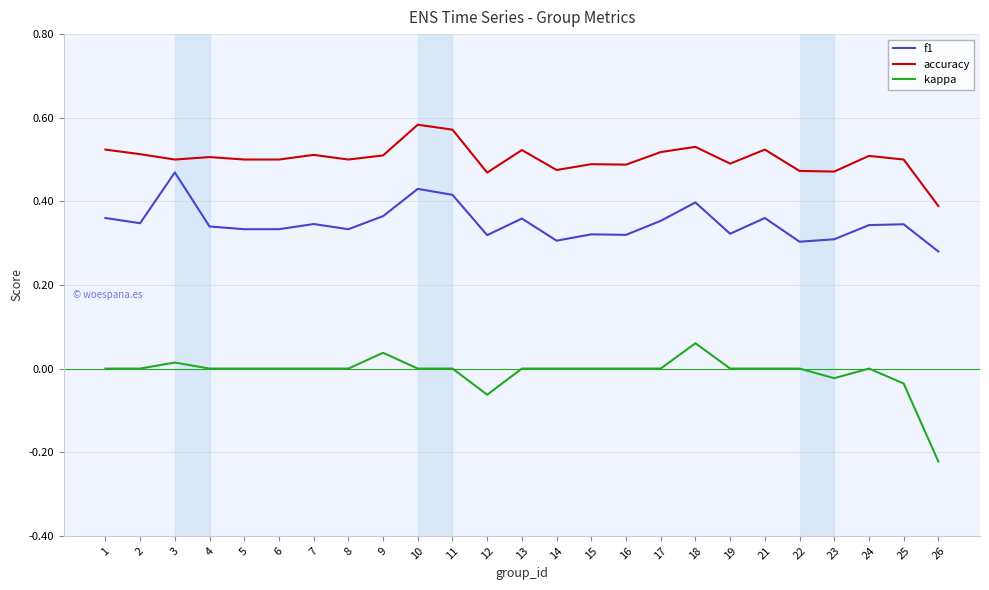

List the series in order of their peak value, highest first.

accuracy, f1, kappa